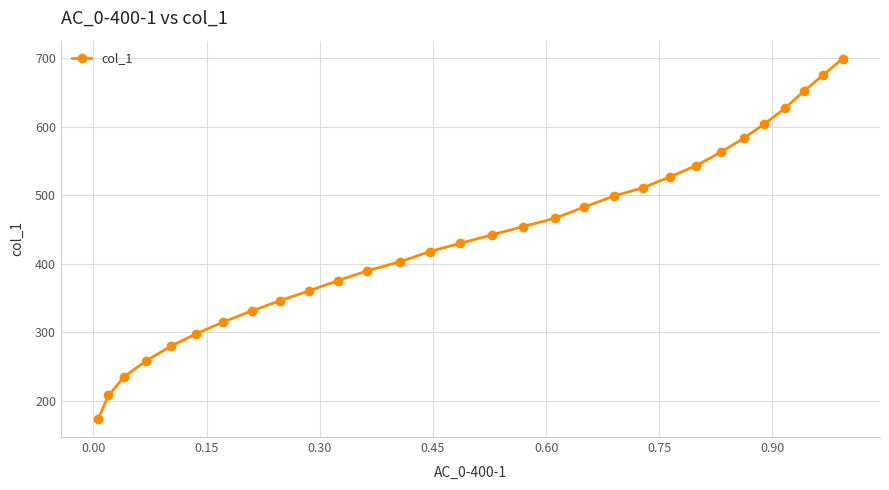

What is the difference between the maximum and second lowest values?

490.8